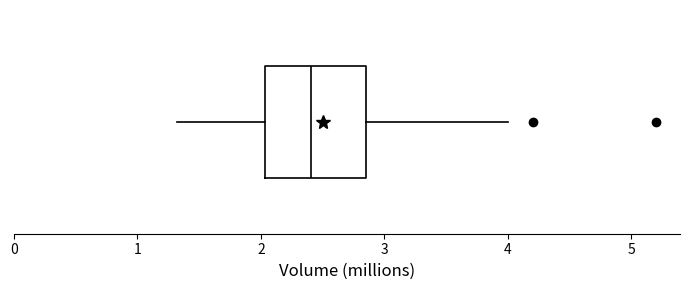

Read this box plot against the x-axis: the position of the median line, the range covered by the box, and the ends of both whiskers. The values are not printed on the chart, so give them approximately, as read against the axis.

median 2.4, box 2.0 to 2.9, whiskers 1.3 to 4.0